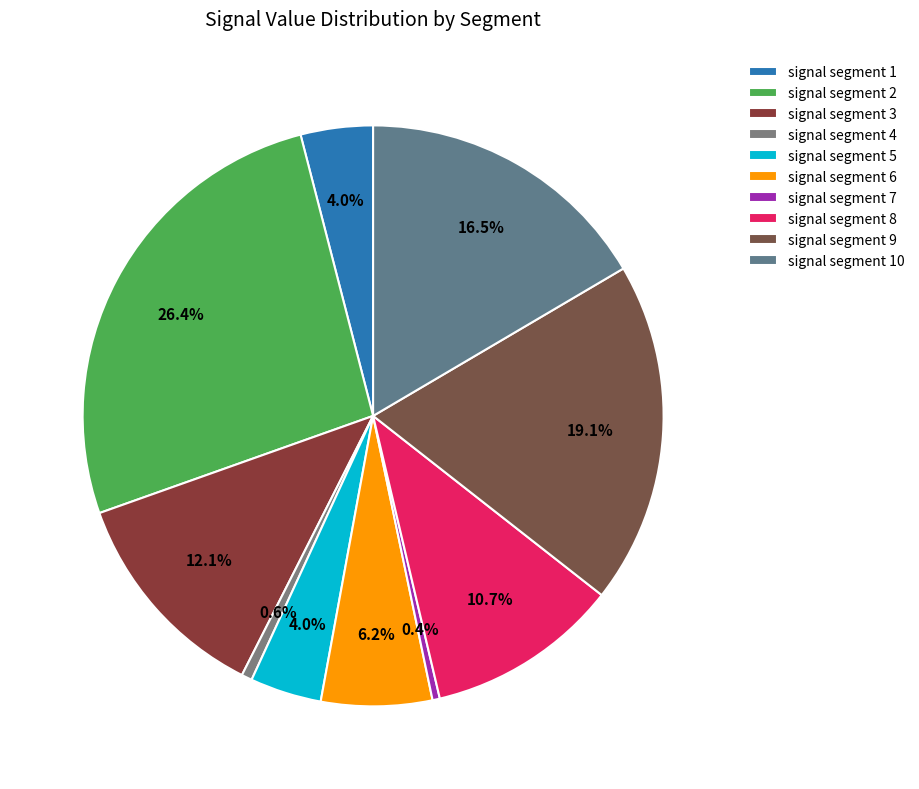

What portion of the pie excludes signal segment 6?

93.8%